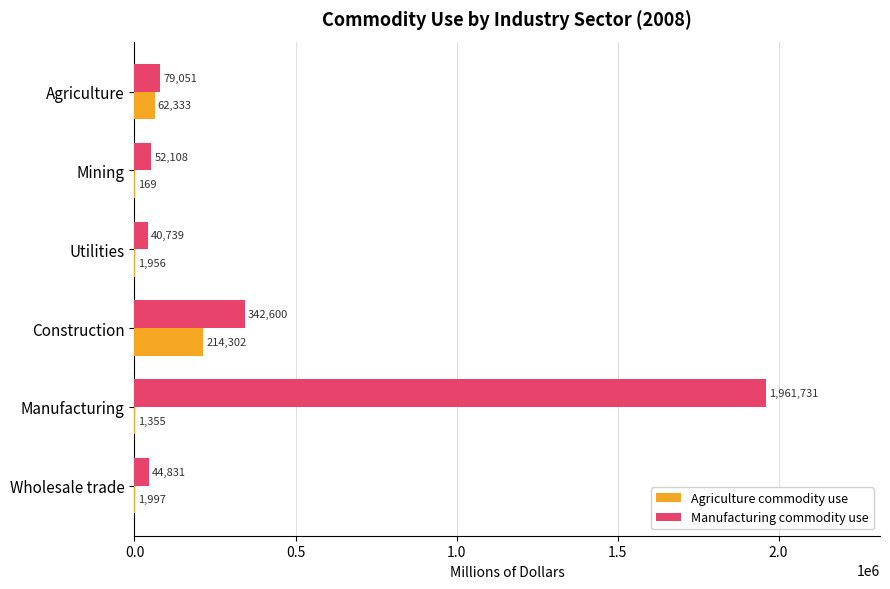

At which label does Manufacturing commodity use reach its peak?

Manufacturing